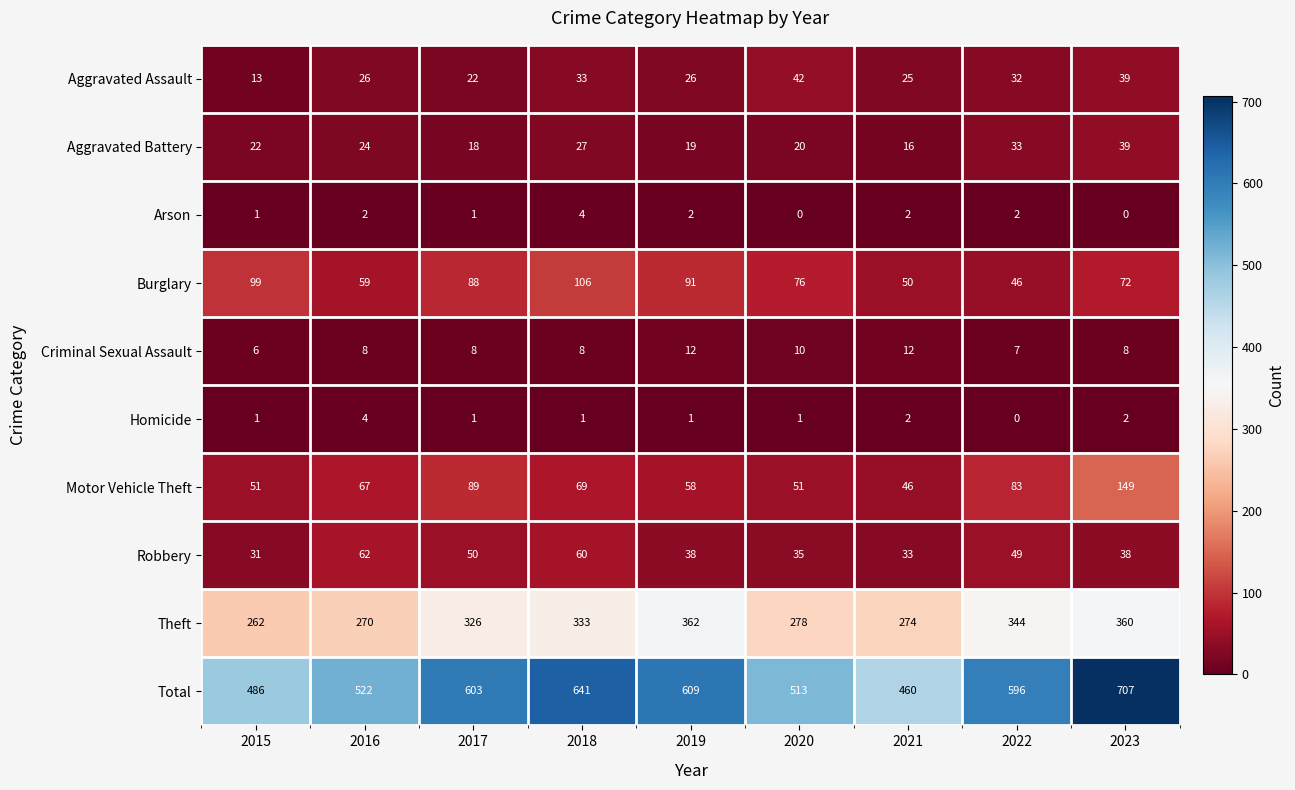

What is the sum of all Motor Vehicle Theft values?

663